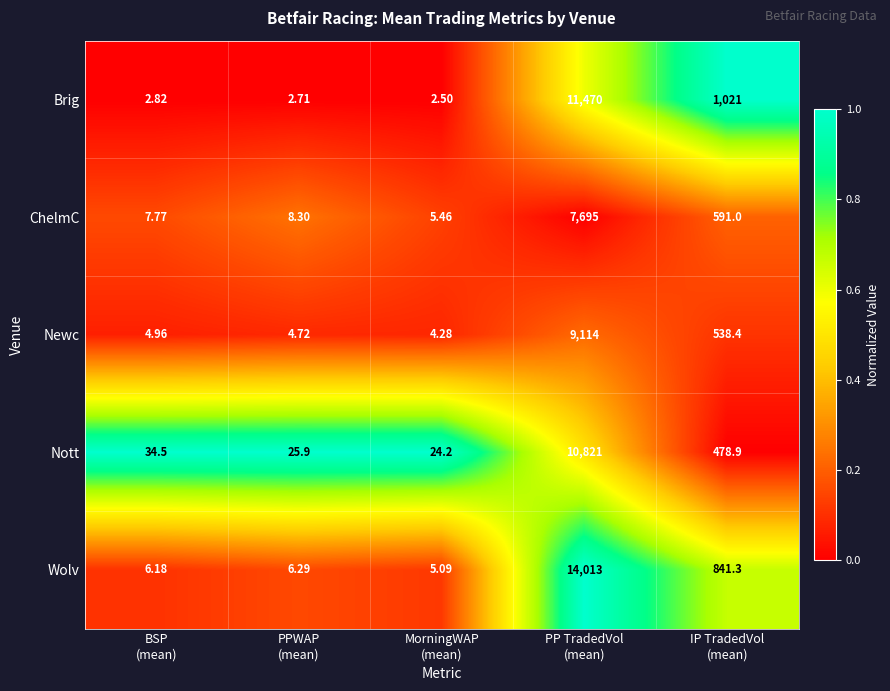

List the series in order of their overall mean, highest first.

Wolv, Brig, Nott, Newc, ChelmC